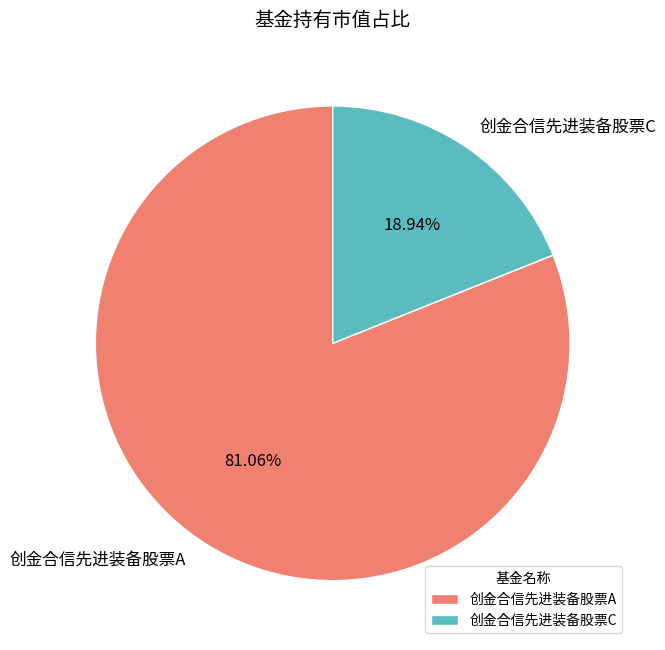

What percentage is the 创金合信先进装备股票A slice, to the nearest percent?

81%